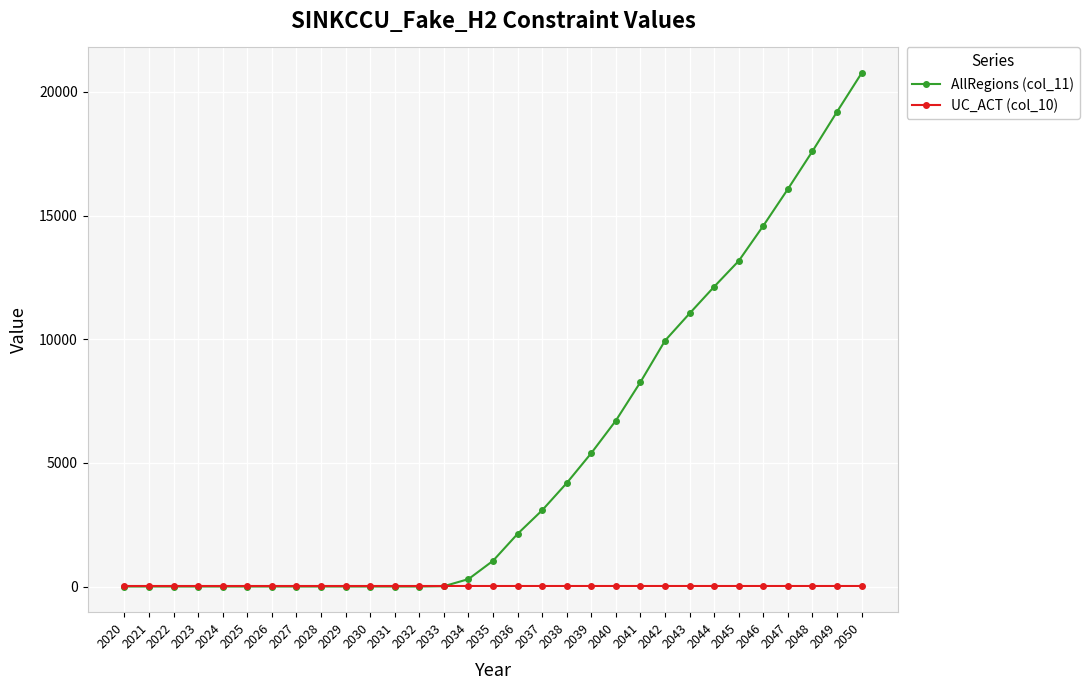

How many lines are shown in the chart?

2